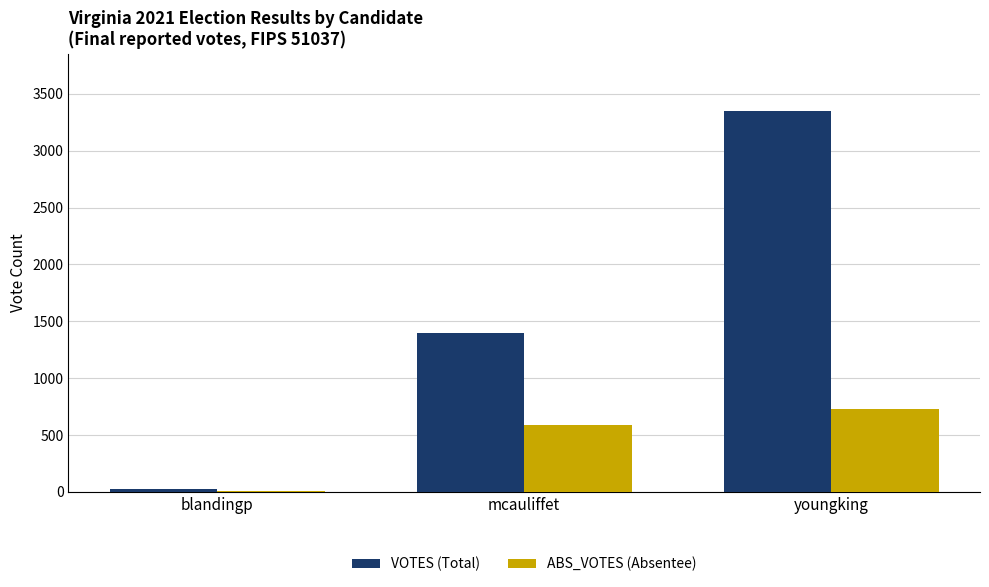

What is the average value of the ABS_VOTES (Absentee) series?

441